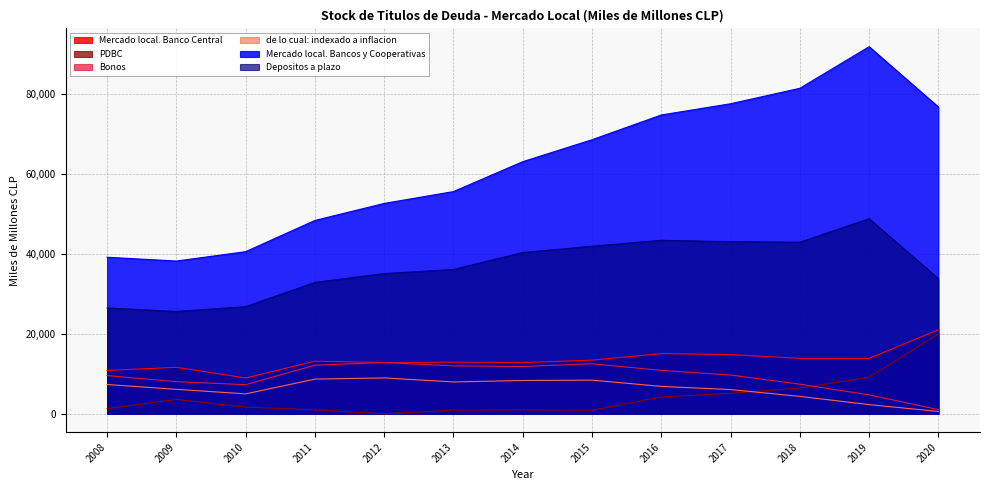

What is the sum of the Depositos a plazo values at 2016 and 2011?

76295